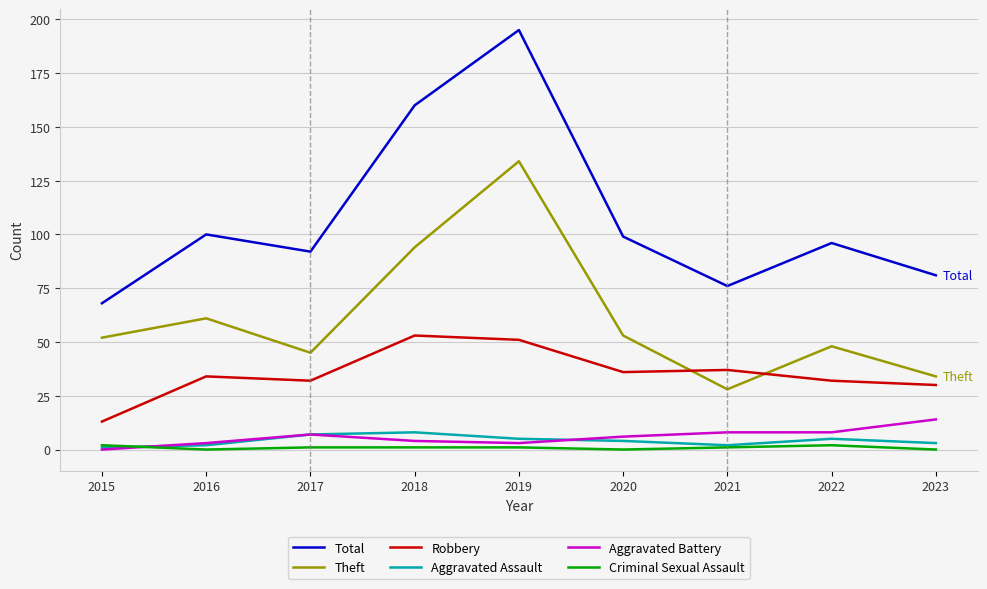

Which series has the largest total across all categories?

Total